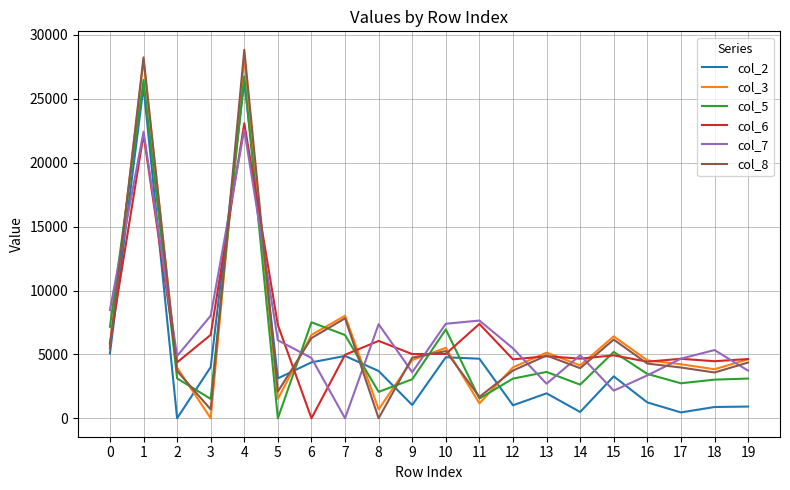

Between which two adjacent categories do col_2 and col_3 first intersect?

2 and 3